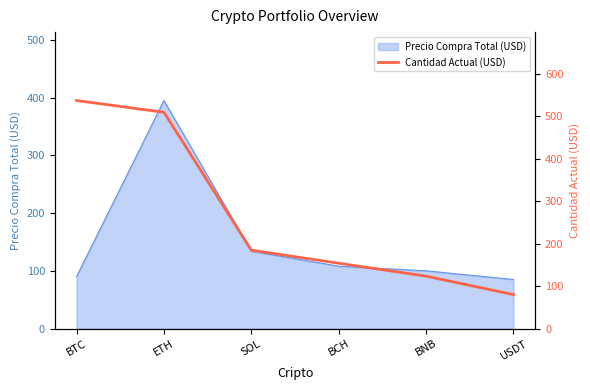

Which label corresponds to the smallest value in the chart?

USDT